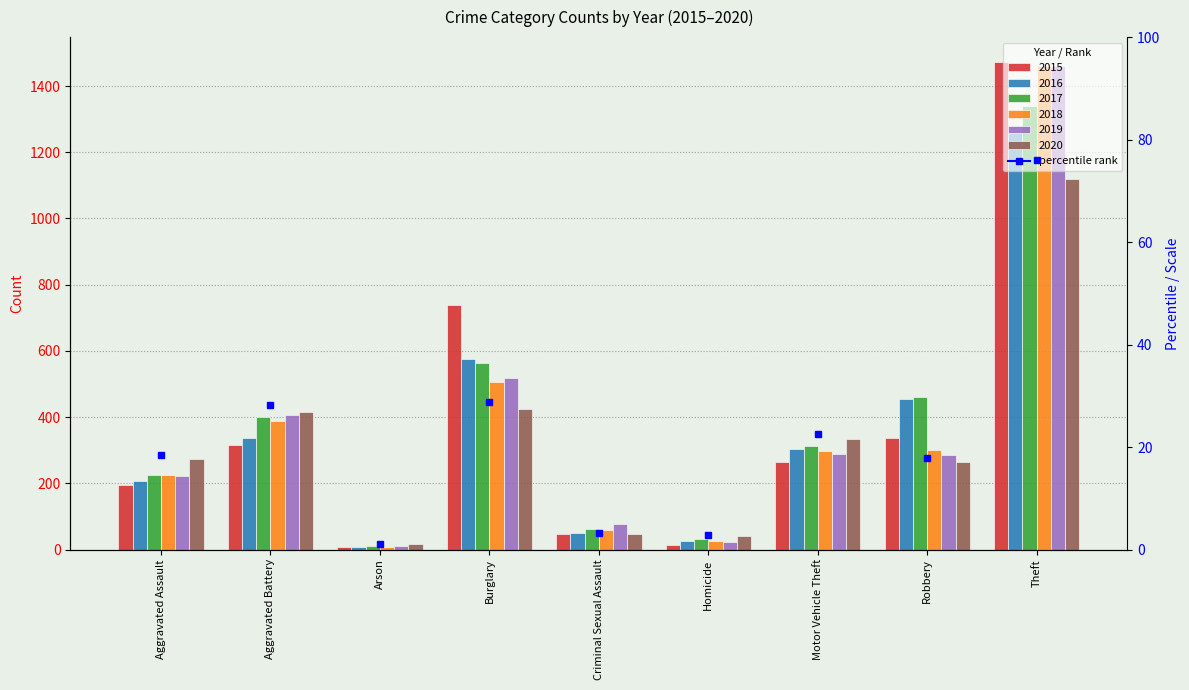

What is the approximate value of 2019 at Criminal Sexual Assault, to the nearest 100?

100